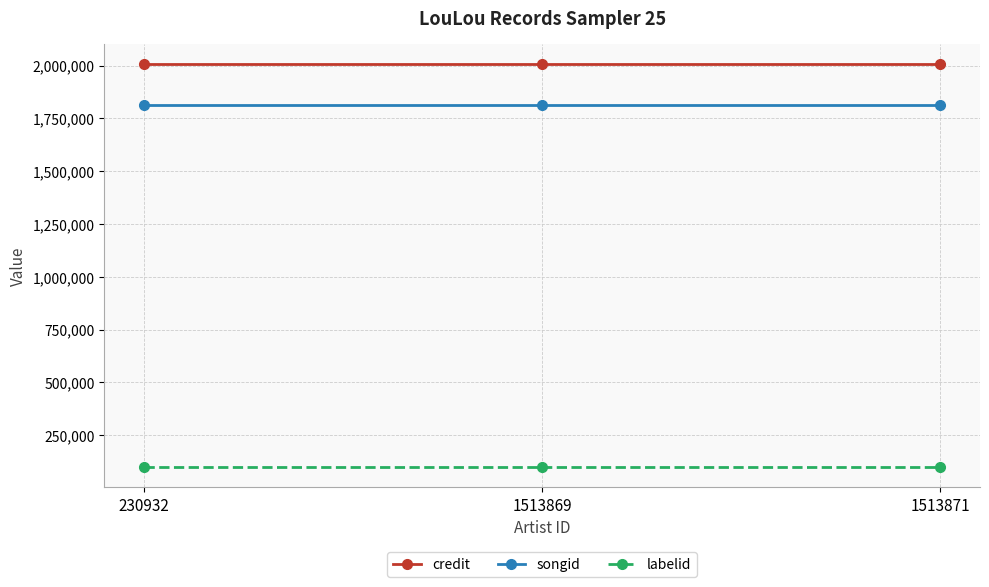

Reading left to right, transcribe all the data shown in this chart.

credit: 2007164	2007164	2007164
songid: 1810735	1810735	1810735
labelid: 98300	98300	98300